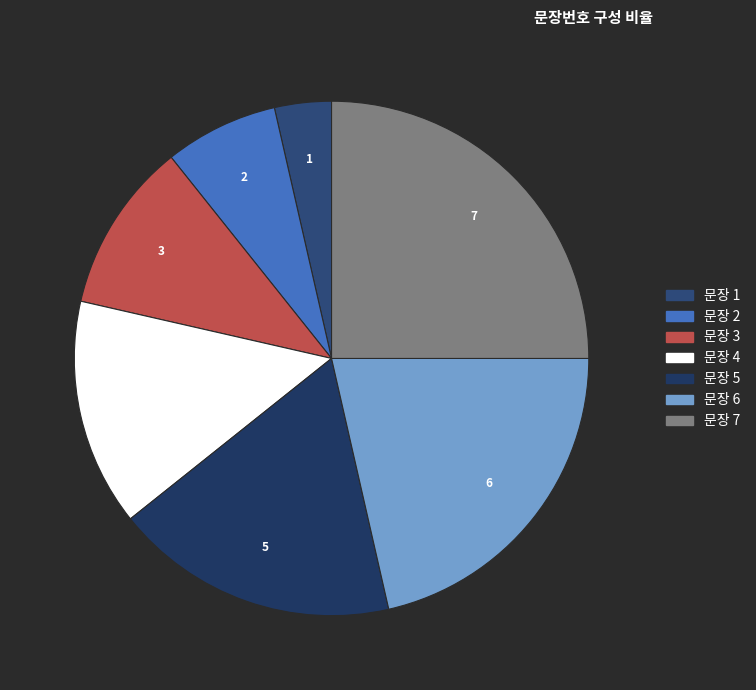

To the nearest percent, what is the difference between the largest and smallest slice percentages?

21%